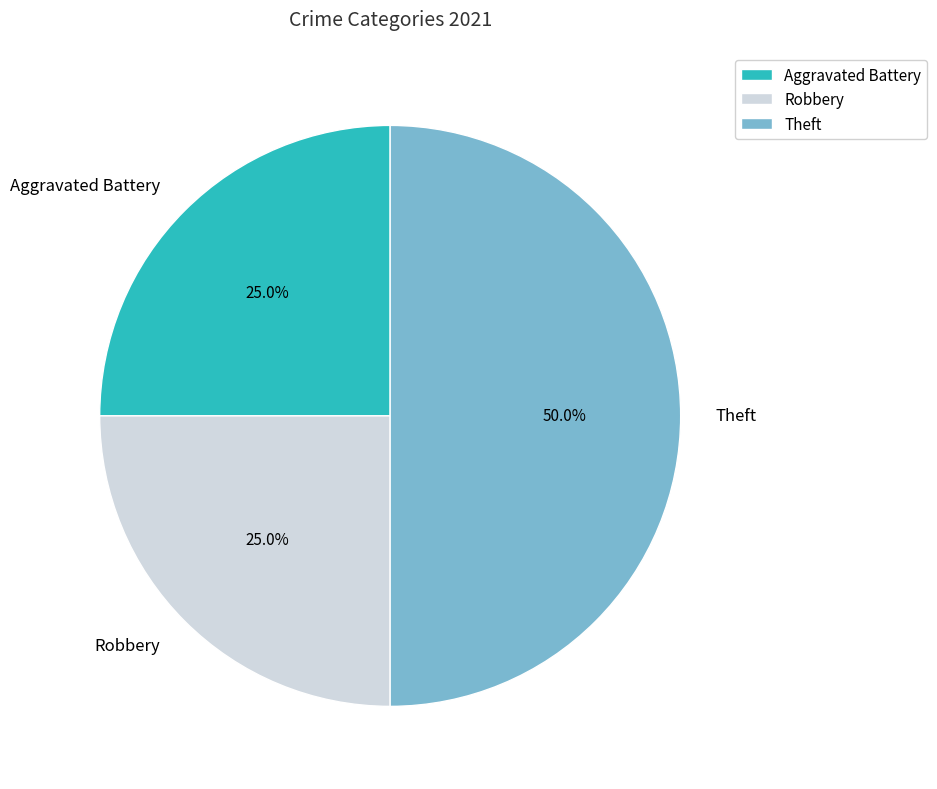

Count the number of slices in the pie.

3